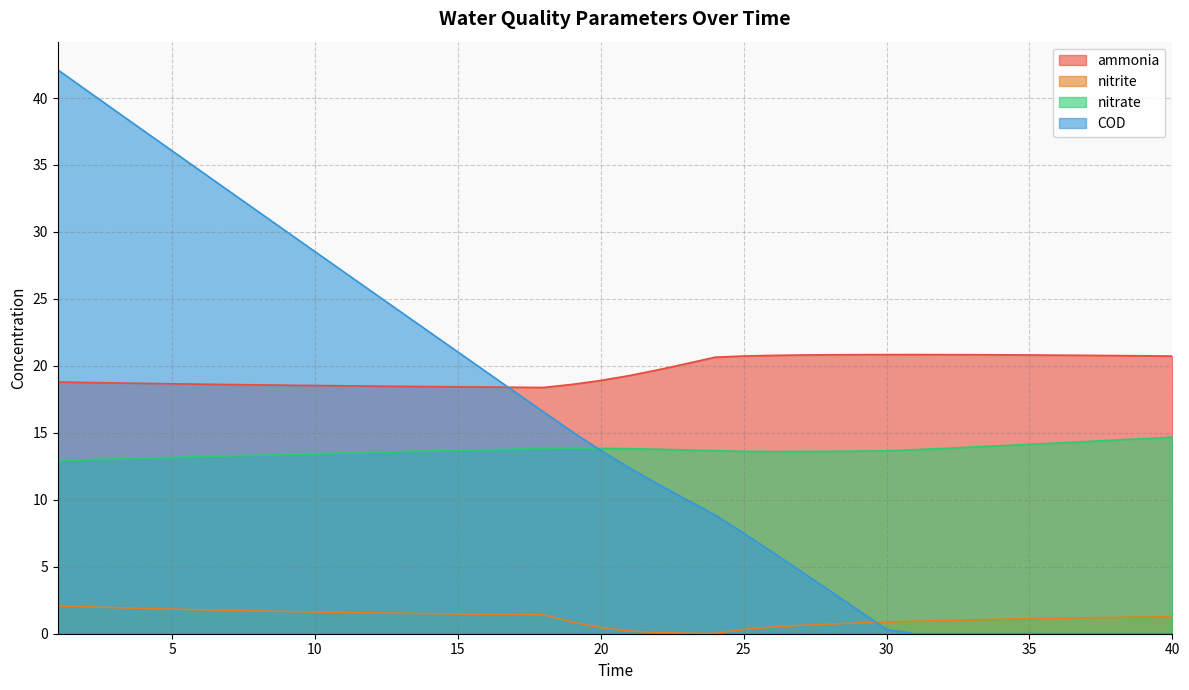

At which label does ammonia reach its minimum?

18